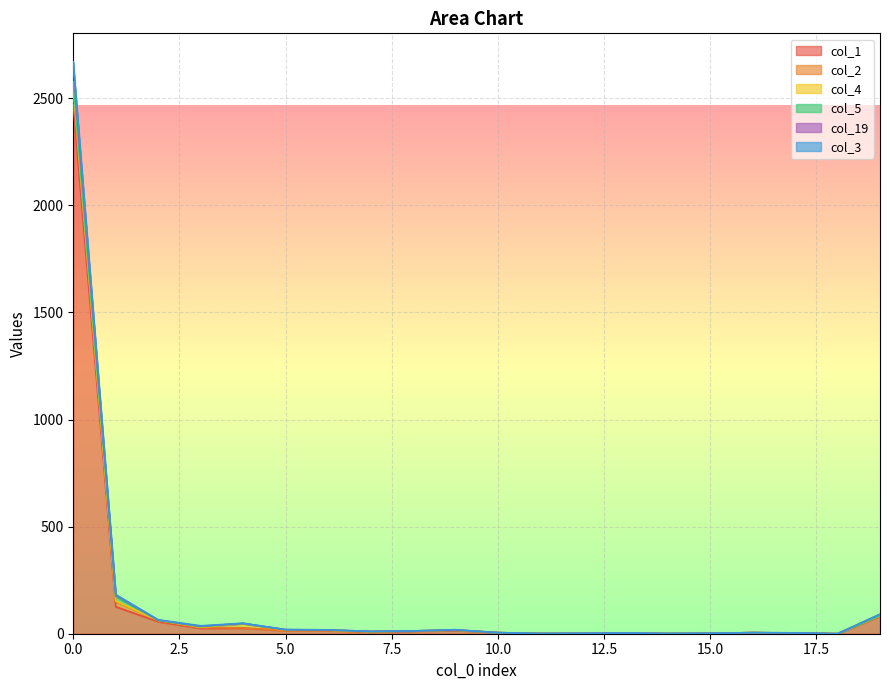

What is the total value across all series at 15?

6